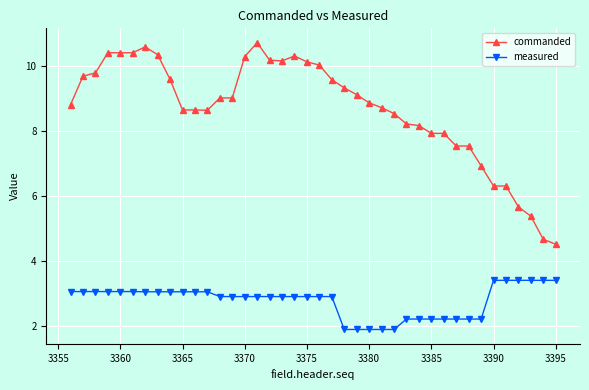

What is the average value of the commanded series?

8.7